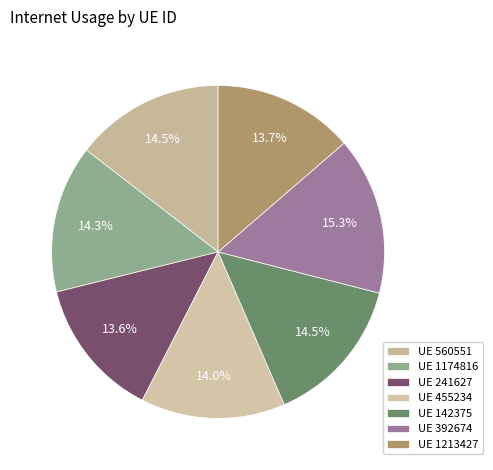

How many segments does this pie chart have?

7